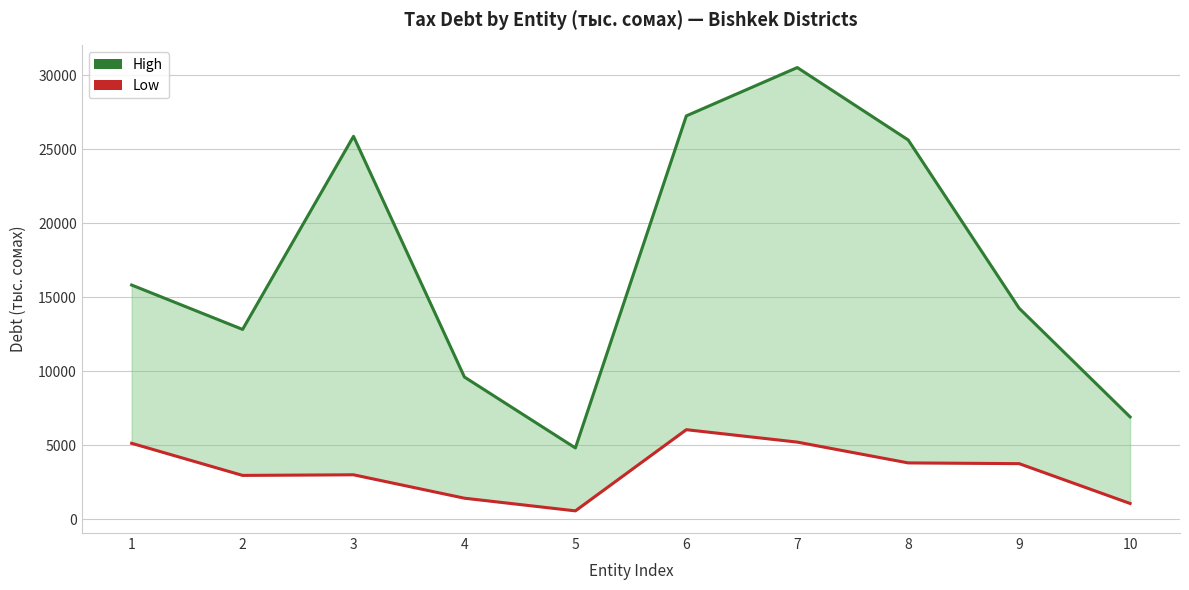

Read the High value at 1.

15822.2